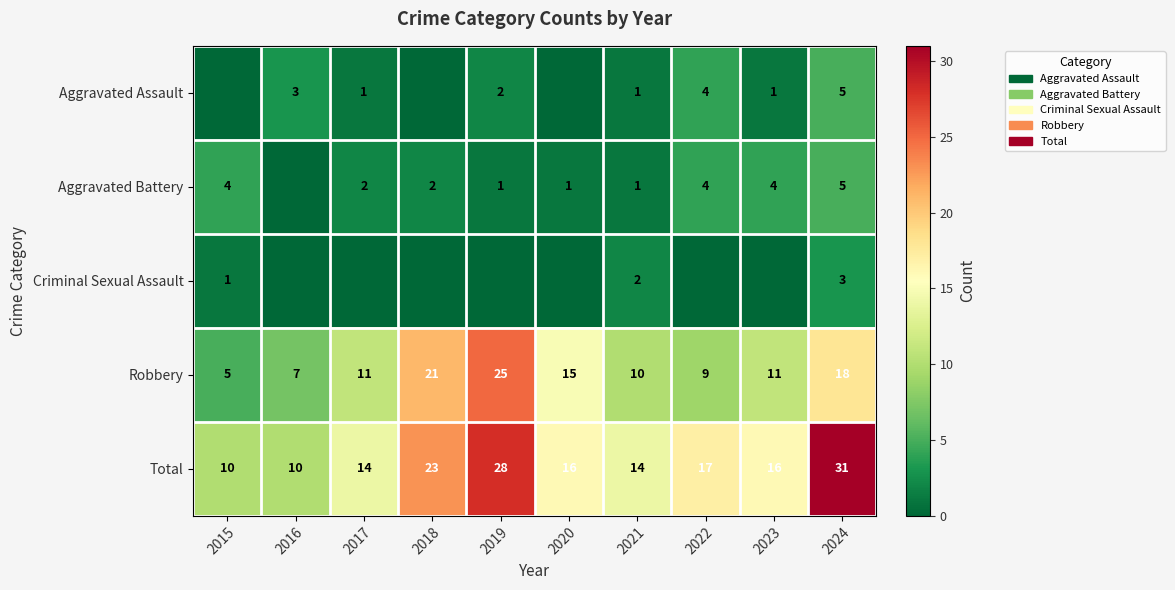

The Aggravated Battery series shows 4 at 2015. True or false?

True